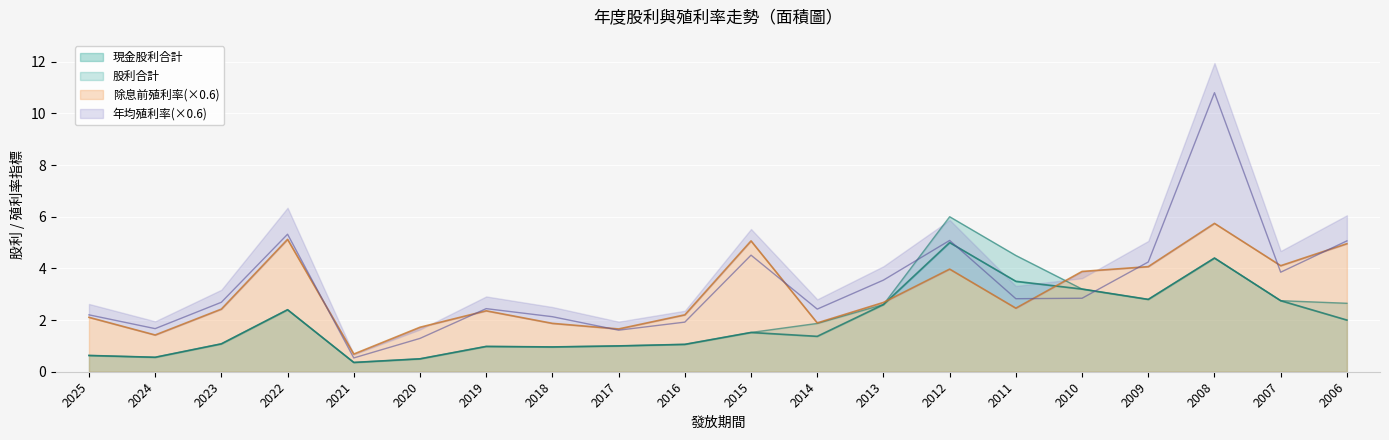

The value of 現金股利合計 at 2022 is 4.3. True or false?

False